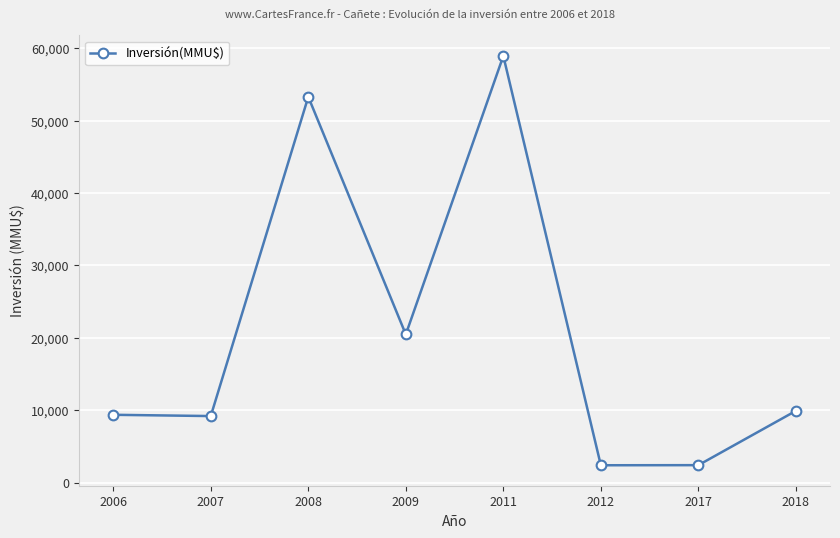

Approximately how many times larger is the value at 2011 compared to 2017?

24.6